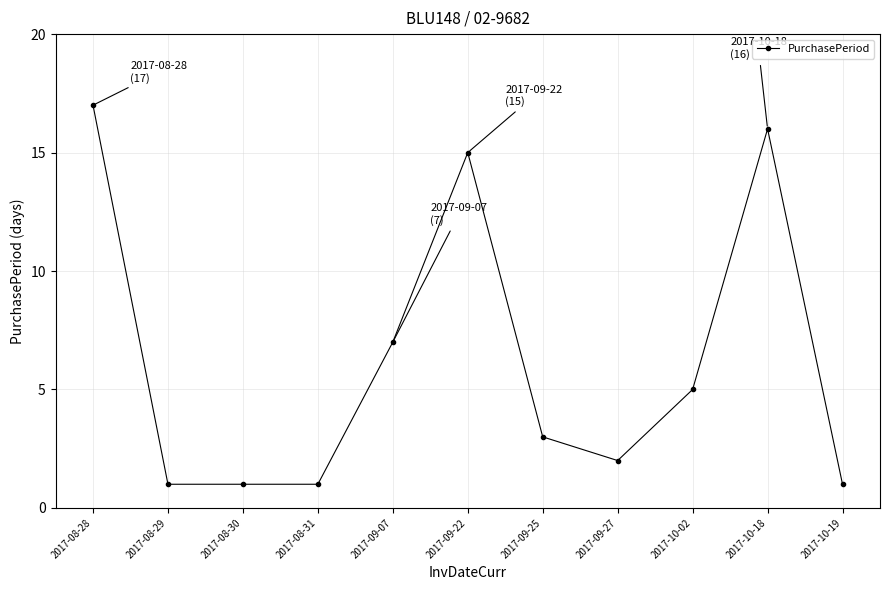

What is the label of the 3rd point from the right?

2017-10-02